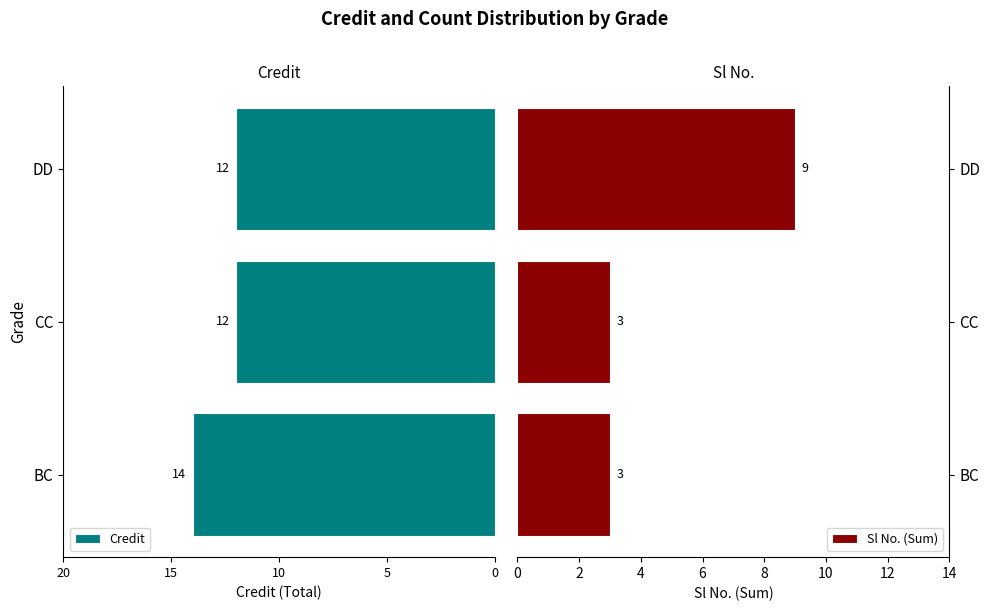

Is it true that Sl No. (Sum) equals 3 at BC?

True